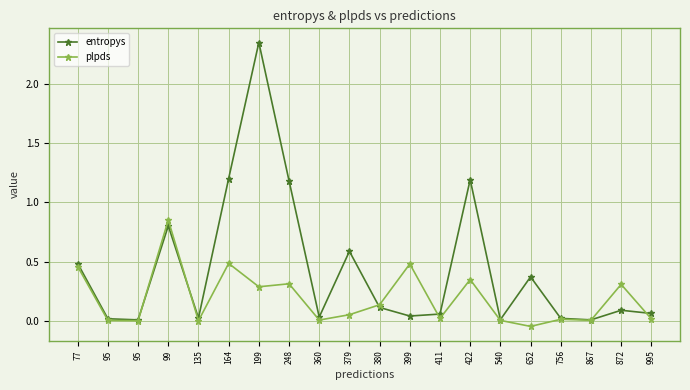

Which category has the lowest value across all series?

652